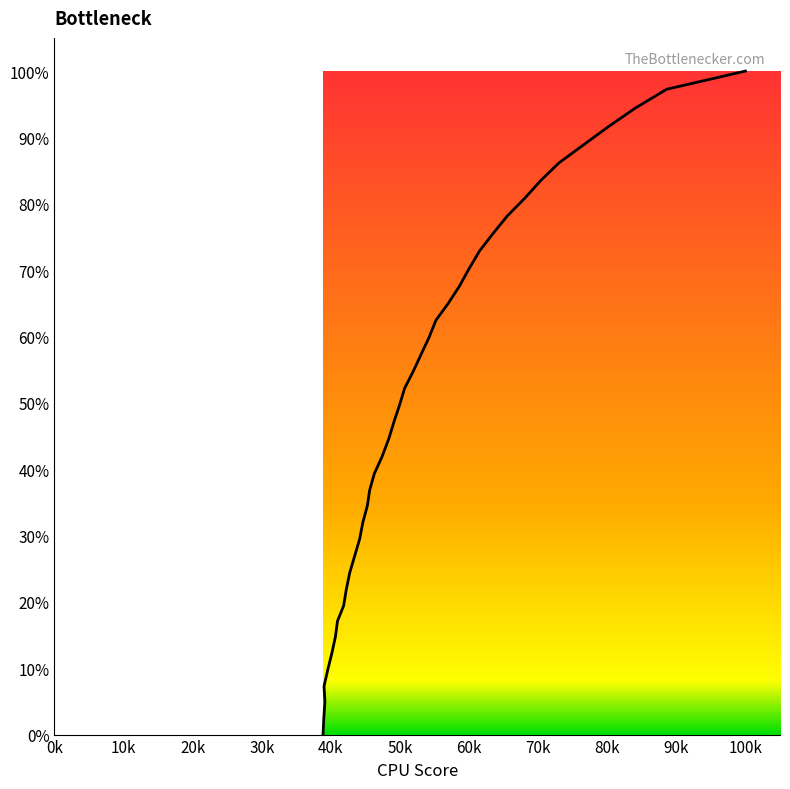

How many lines are shown in the chart?

1